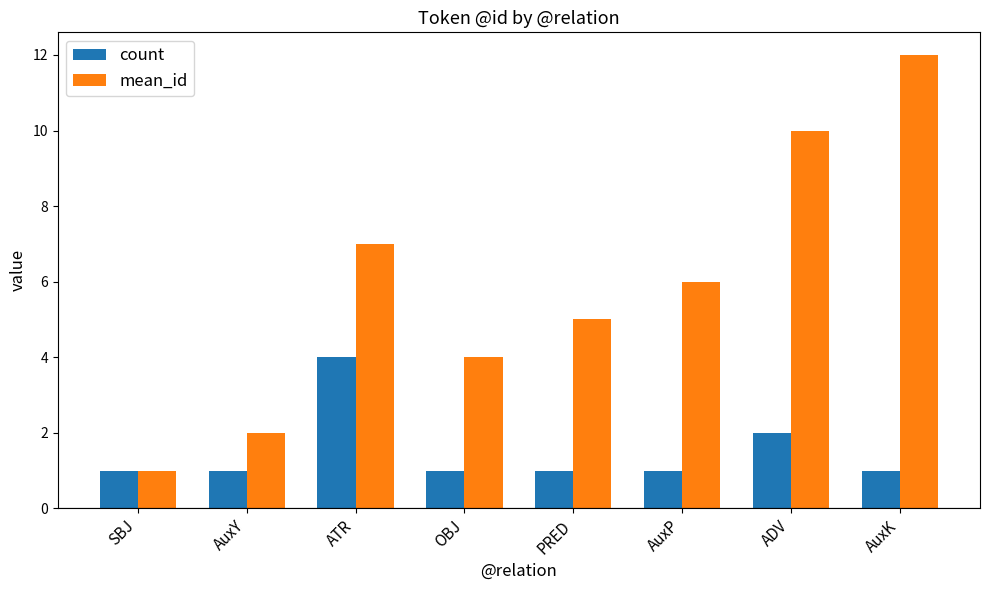

Where is count nearest to the value 2?

ADV